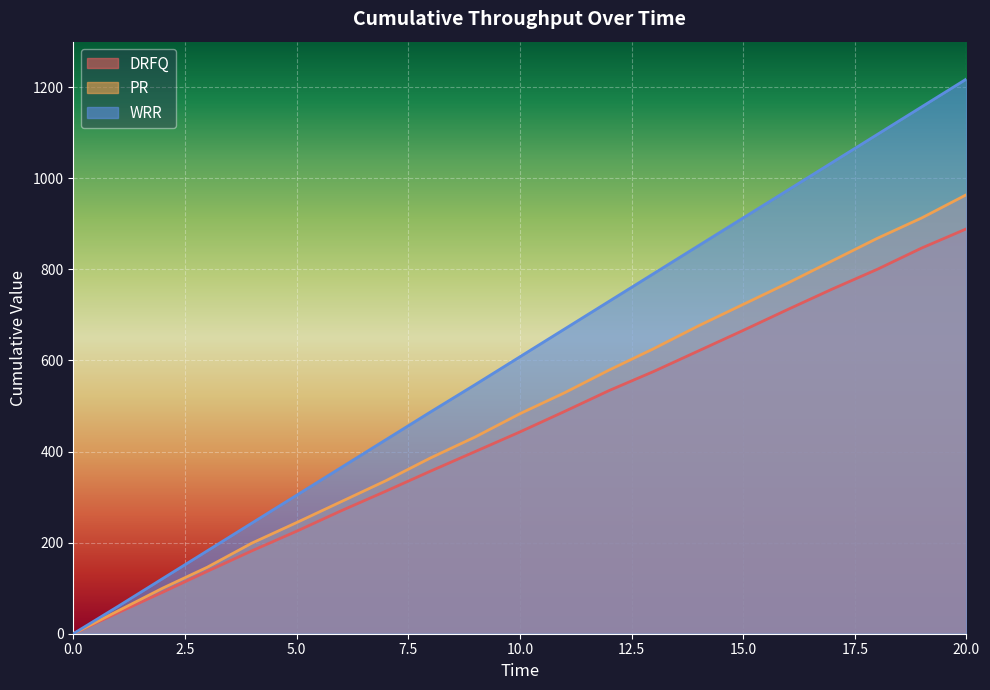

Is it true that DRFQ equals 1239 at 19?

False